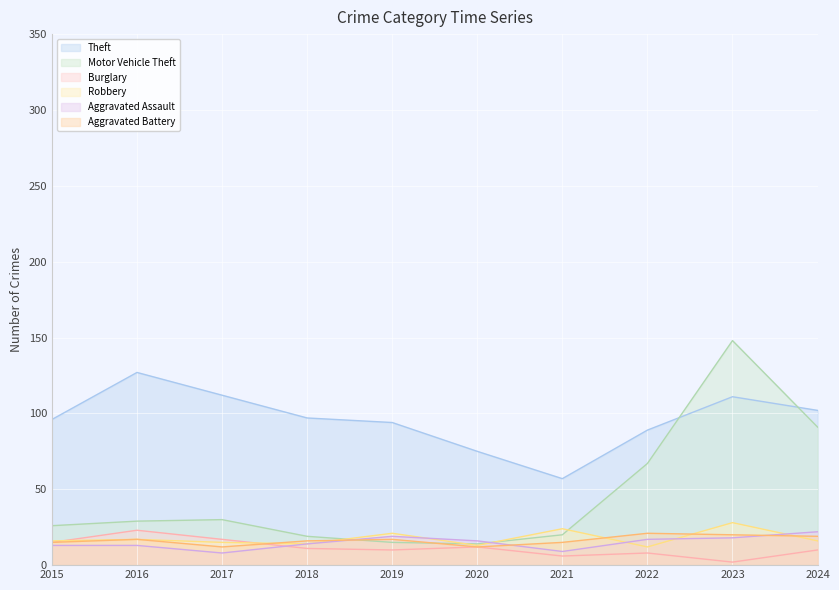

Reading left to right, list all the values displayed in this chart.

Theft: 2015=96	2016=127	2017=112	2018=97	2019=94	2020=75	2021=57	2022=89	2023=111	2024=102
Motor Vehicle Theft: 2015=26	2016=29	2017=30	2018=19	2019=15	2020=14	2021=20	2022=67	2023=148	2024=91
Burglary: 2015=15	2016=23	2017=17	2018=11	2019=10	2020=12	2021=6	2022=8	2023=2	2024=10
Robbery: 2015=16	2016=17	2017=15	2018=14	2019=21	2020=13	2021=24	2022=12	2023=28	2024=16
Aggravated Assault: 2015=13	2016=13	2017=8	2018=14	2019=19	2020=16	2021=9	2022=17	2023=18	2024=22
Aggravated Battery: 2015=15	2016=17	2017=12	2018=16	2019=17	2020=12	2021=15	2022=21	2023=20	2024=19